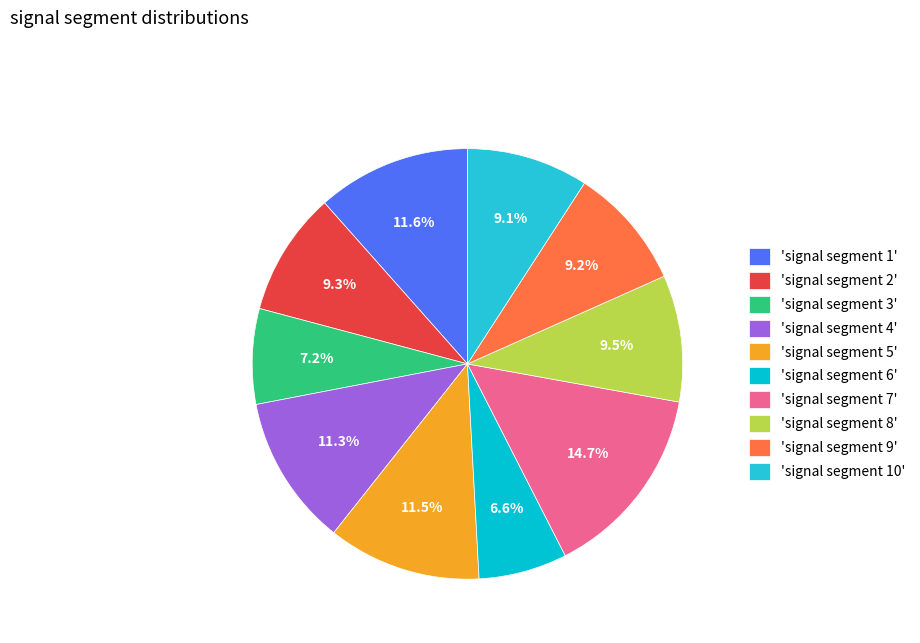

Which slice is the smallest?

'signal segment 6'